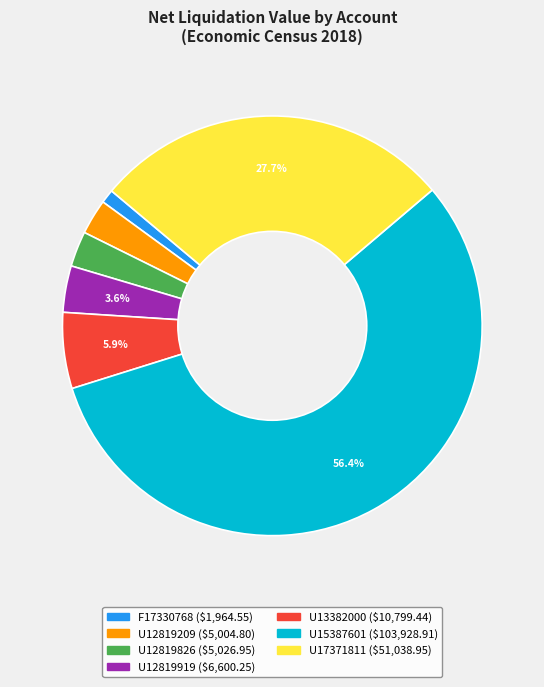

What is the smallest slice in the pie chart?

F17330768